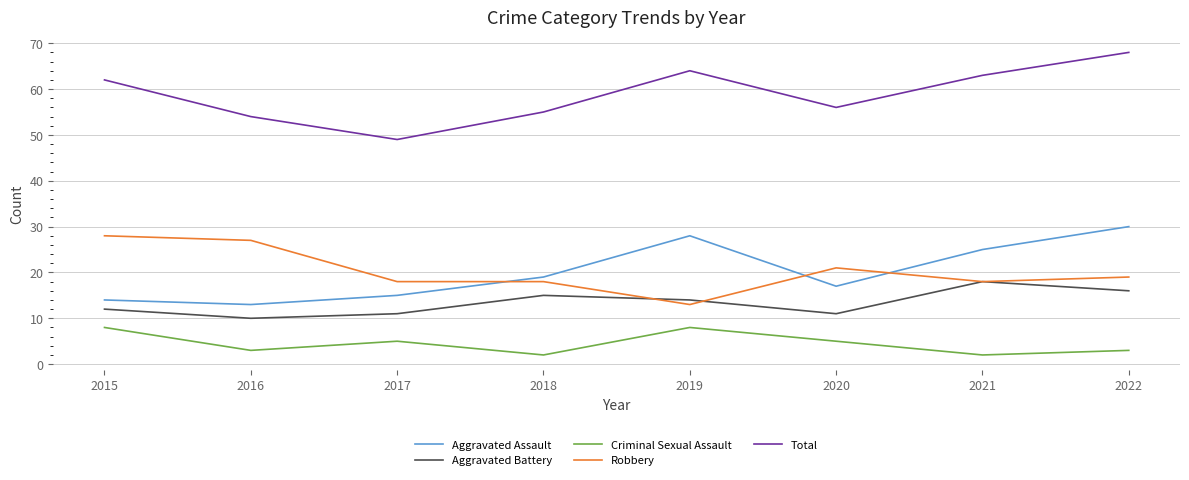

What value does the Aggravated Battery series have at 2020?

11